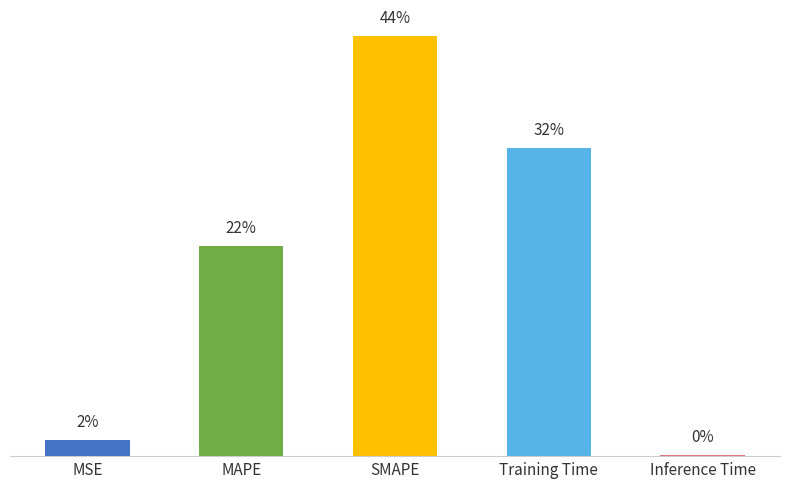

Does the chart contain stacked bars?

No